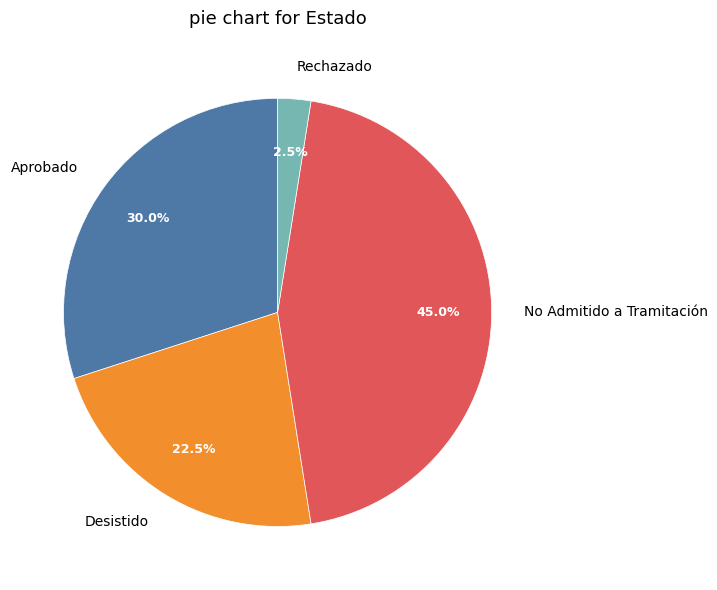

Which category has the smallest portion of the pie?

Rechazado